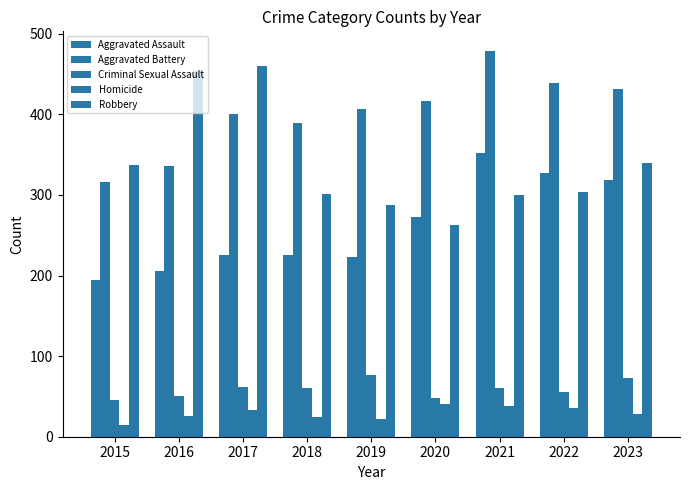

How many groups of bars are there?

9